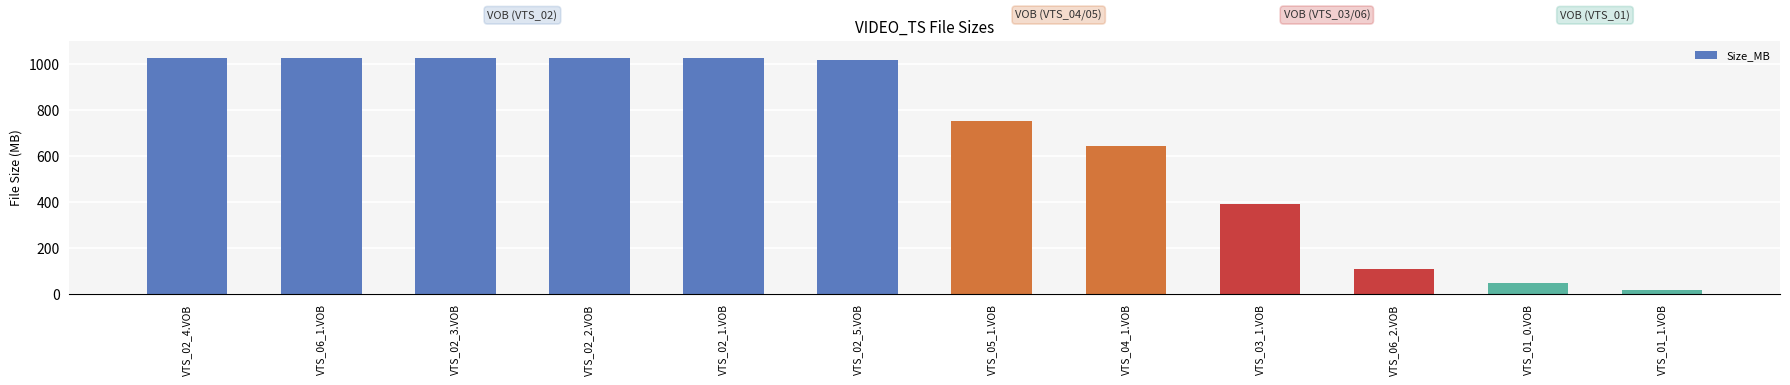

What is the value of the 5th bar from the left?

1024.0